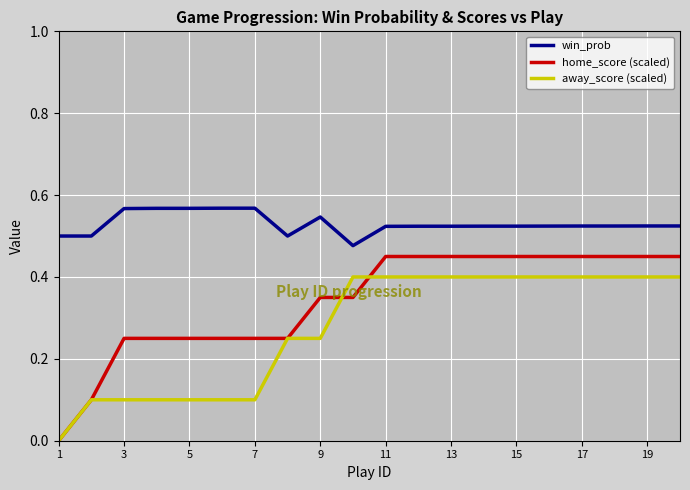

List the series in order of their overall mean, highest first.

win_prob, home_score (scaled), away_score (scaled)